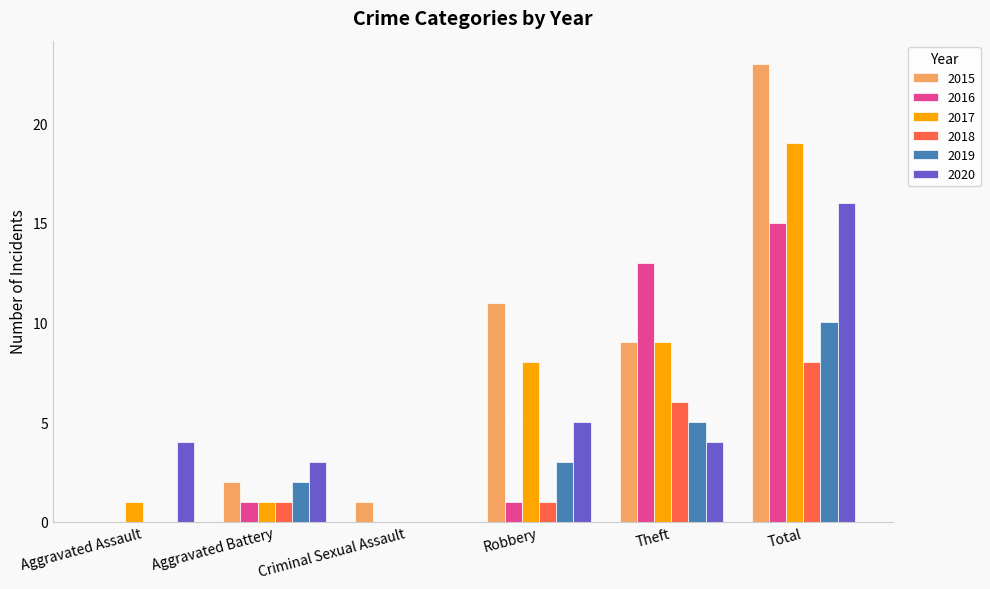

Which series changed the most between Aggravated Assault and Total?

2015